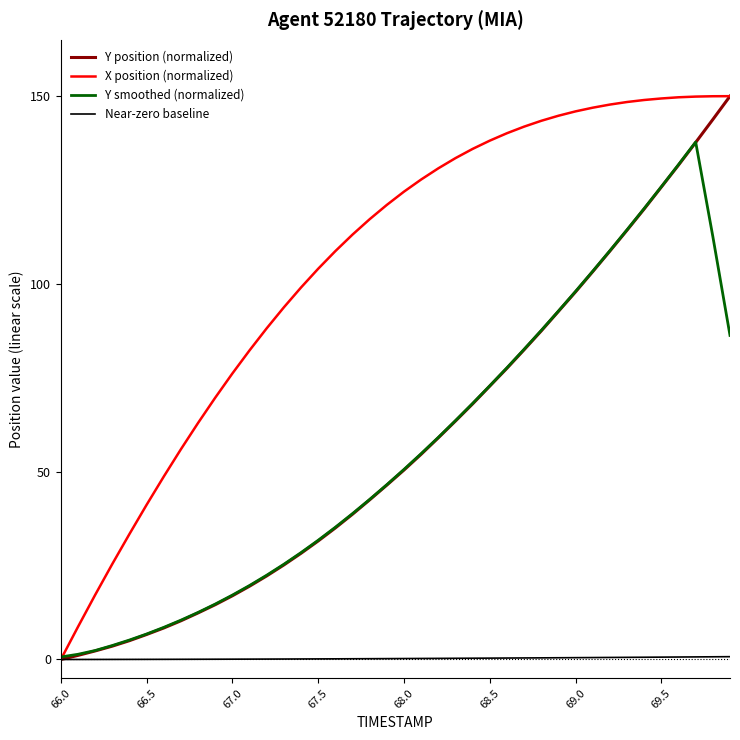

True or false: X position (normalized) and Y position (normalized) cross at least once.

False